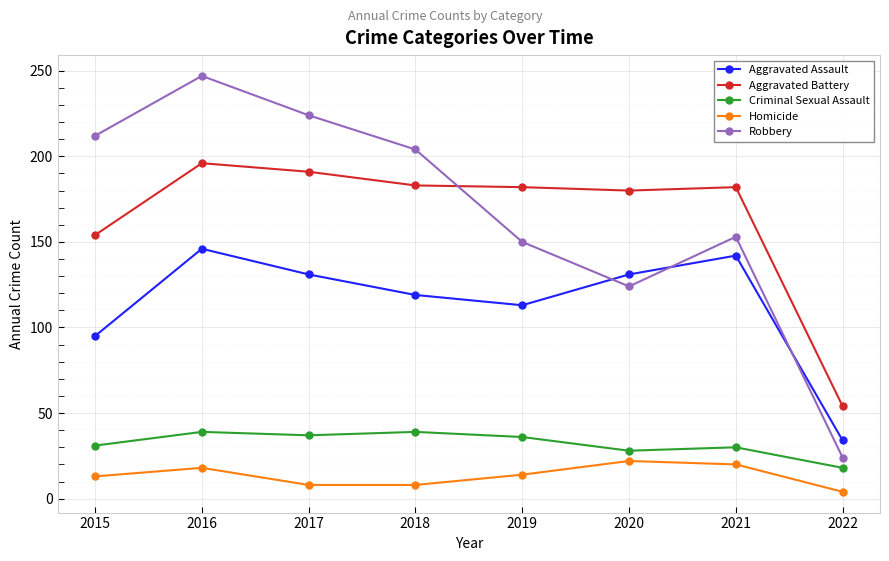

What are all the series names shown in the legend?

Aggravated Assault, Aggravated Battery, Criminal Sexual Assault, Homicide, Robbery